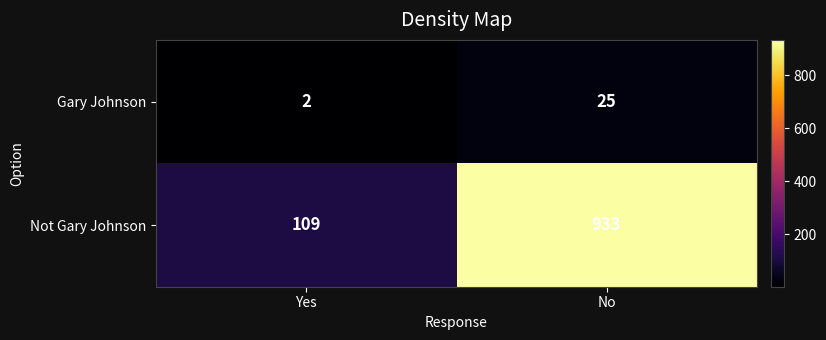

Where is Not Gary Johnson nearest to the value 521?

Yes